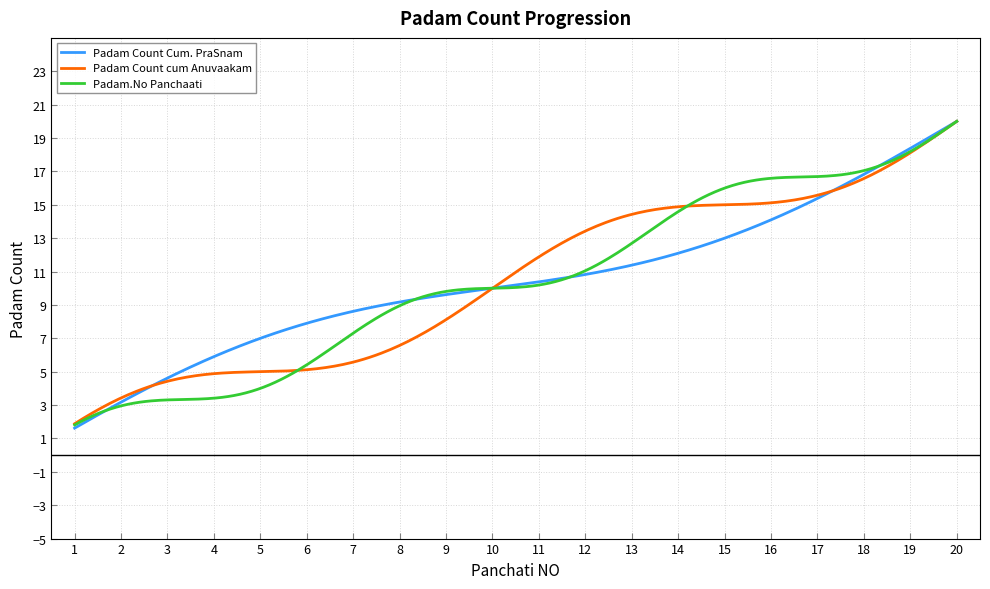

What is the average value of the Padam.No Panchaati series?

10.5